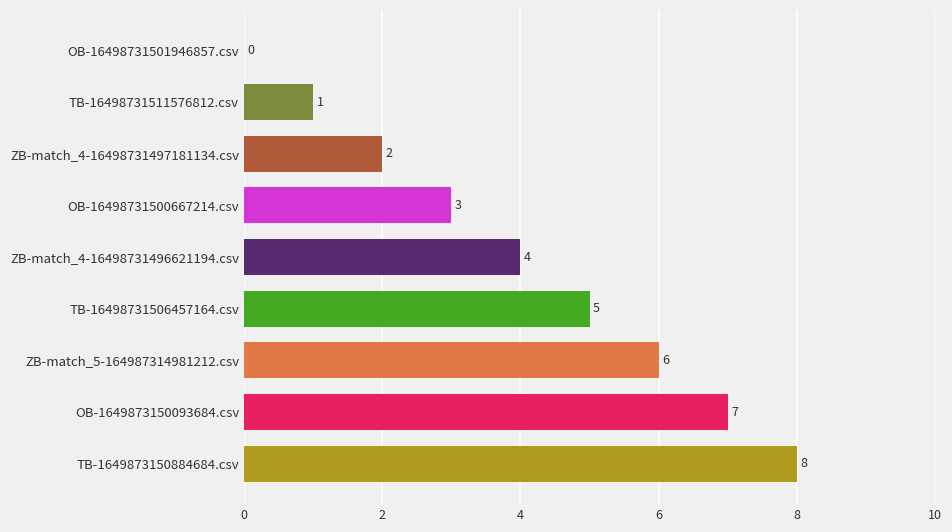

What is the ratio of the value at ZB-match_4-16498731497181134.csv to the value at OB-16498731500667214.csv?

0.7